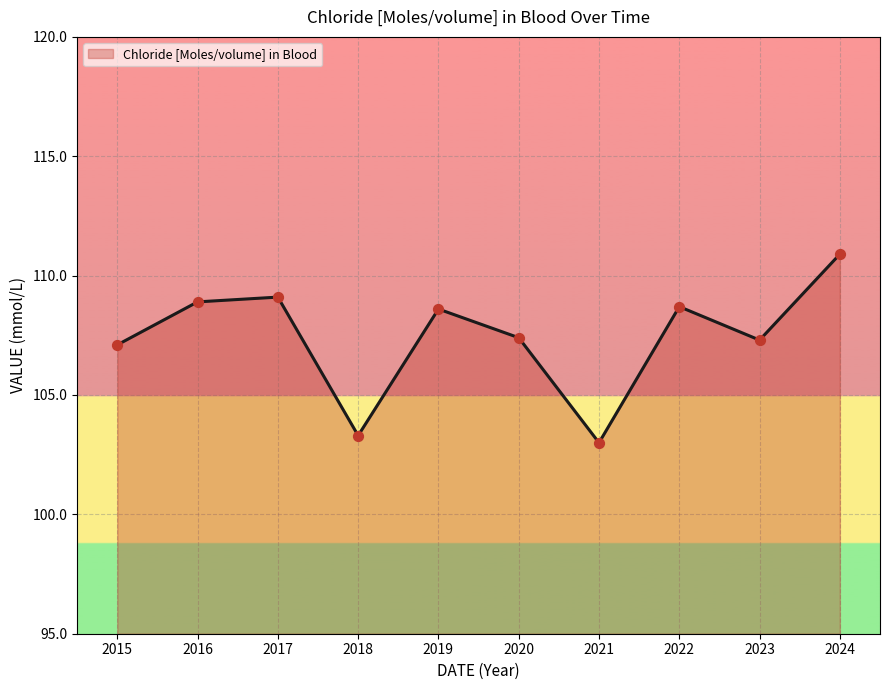

Approximately how many times larger is the value at 2022 compared to 2021?

1.1